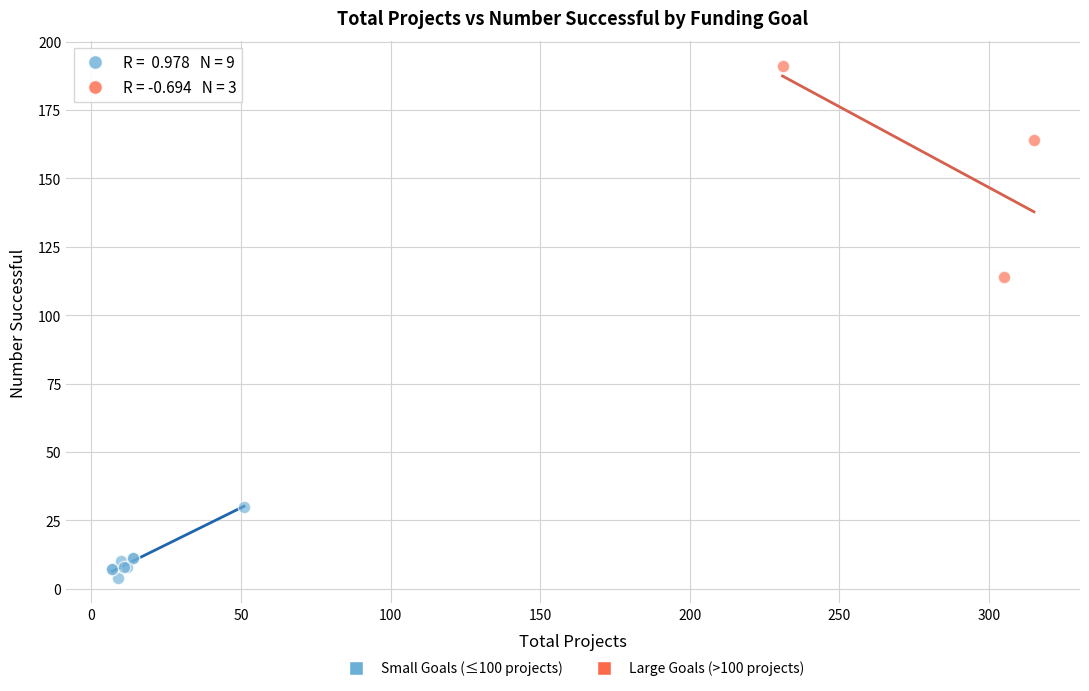

Which series has the widest spread of Y values?

Large Goals (>100 projects)